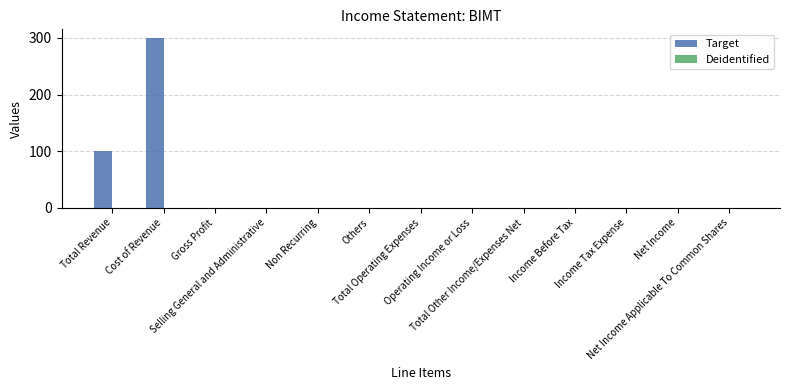

What is the maximum value shown in the chart?

300